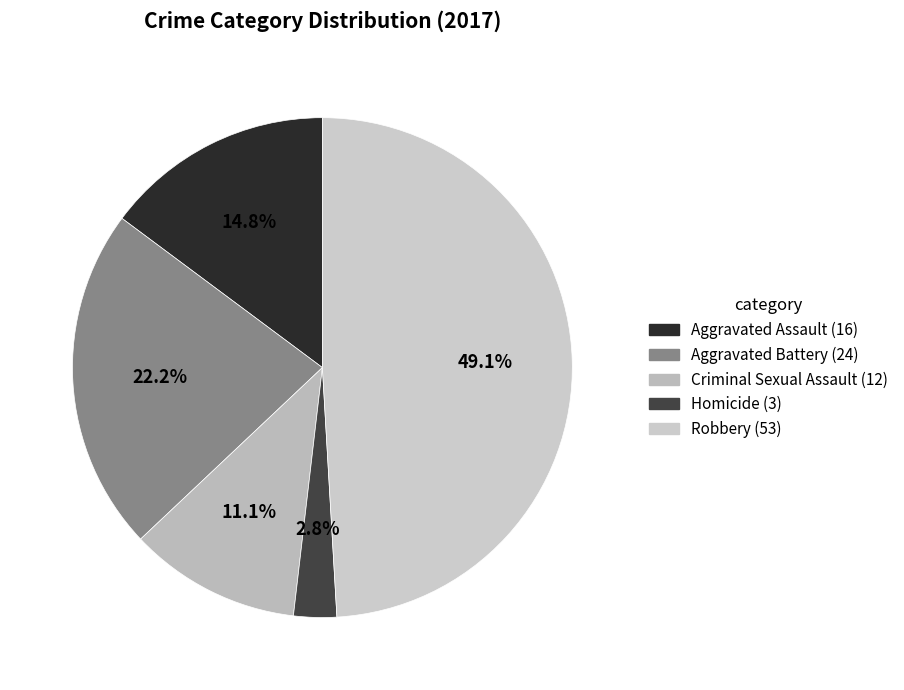

How much of the chart is everything except Aggravated Battery?

77.8%